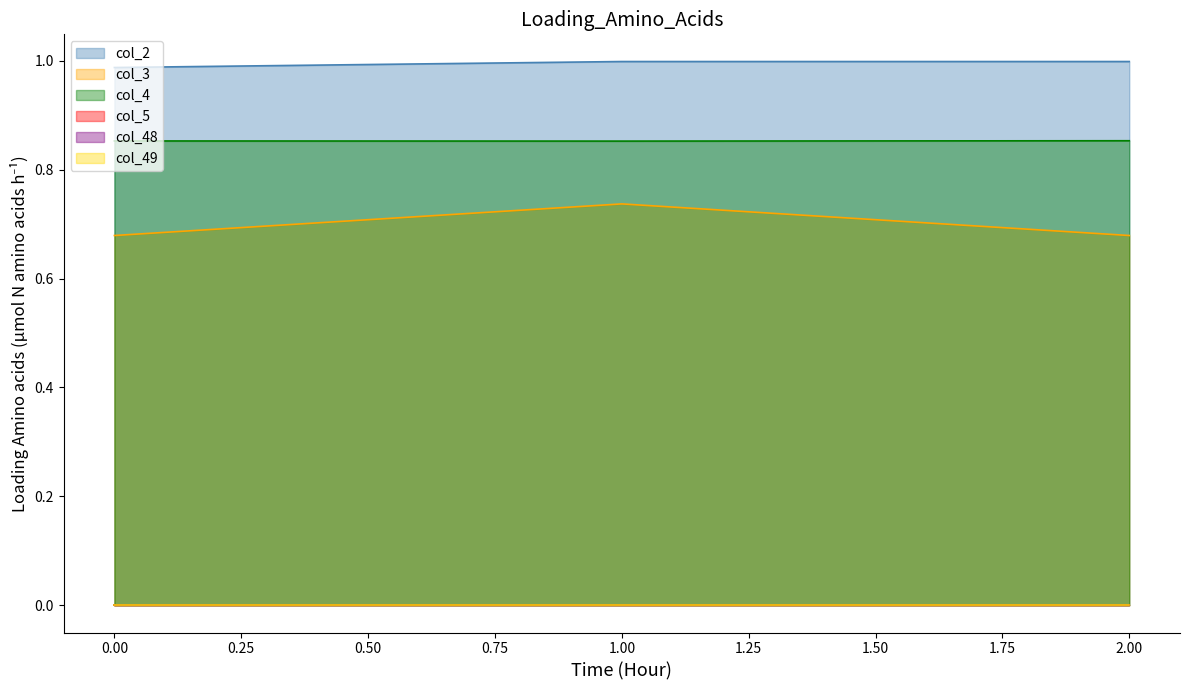

Is it true that col_2 equals 1.0 at 2.00?

True